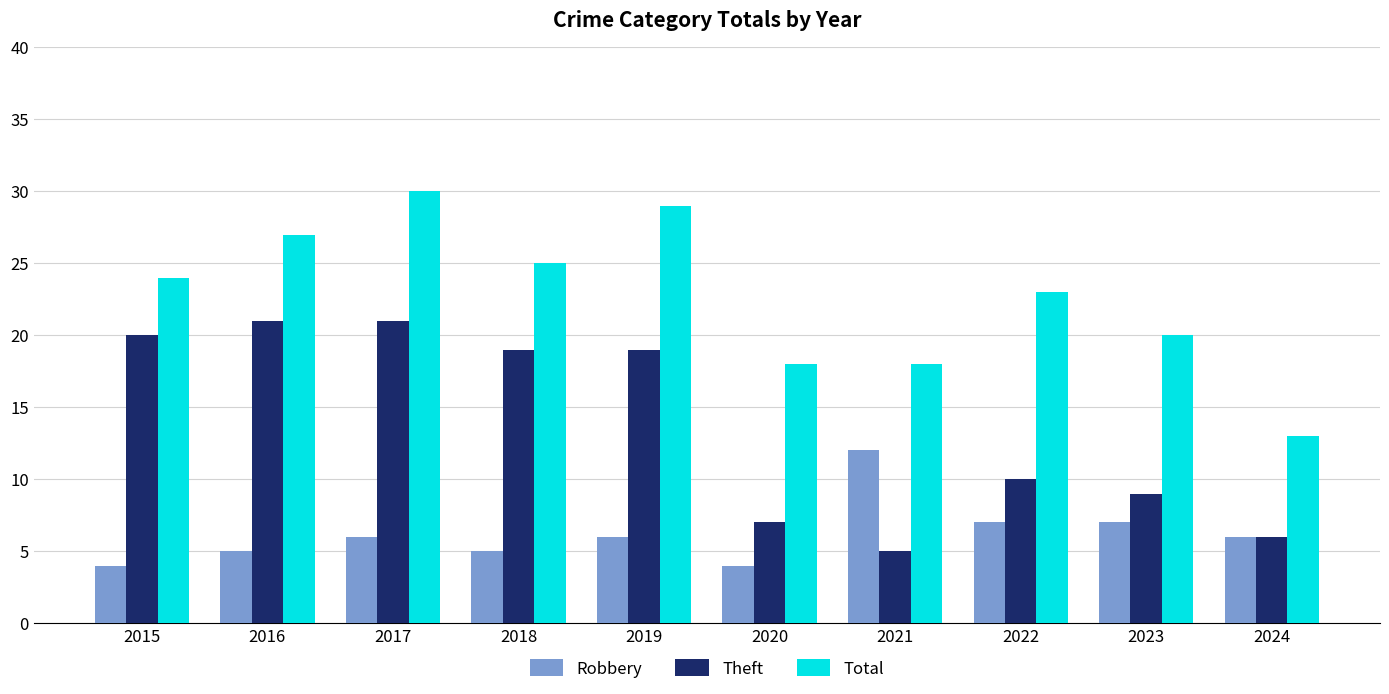

Rank the series by their average value, from highest to lowest.

Total, Theft, Robbery